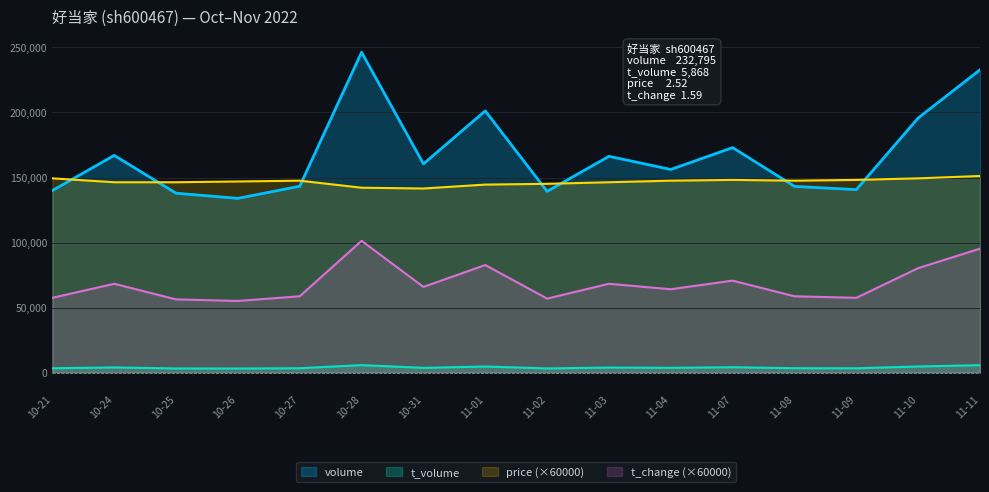

Rank the series by their maximum value, from highest to lowest.

volume, price (×60000), t_change (×60000), t_volume